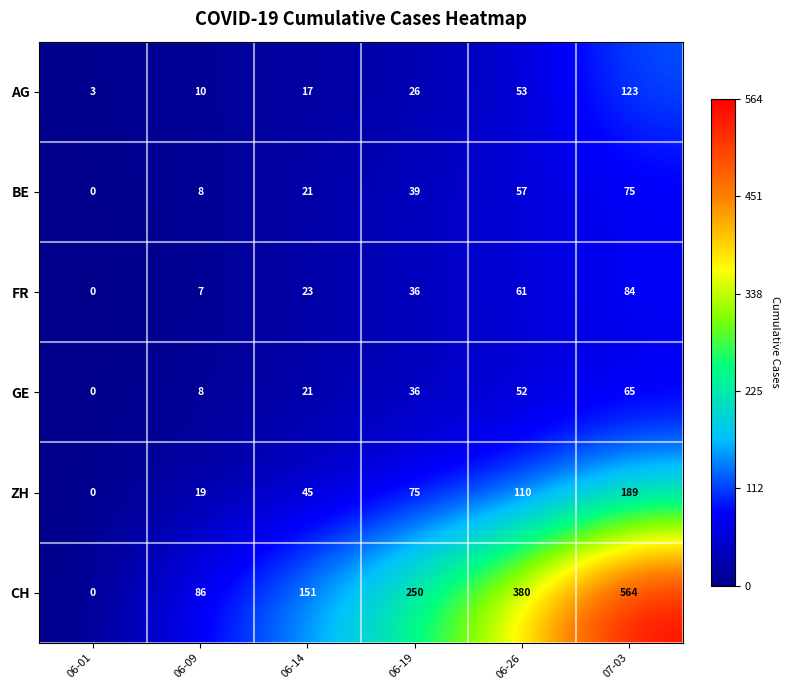

How many series are shown in this chart?

6